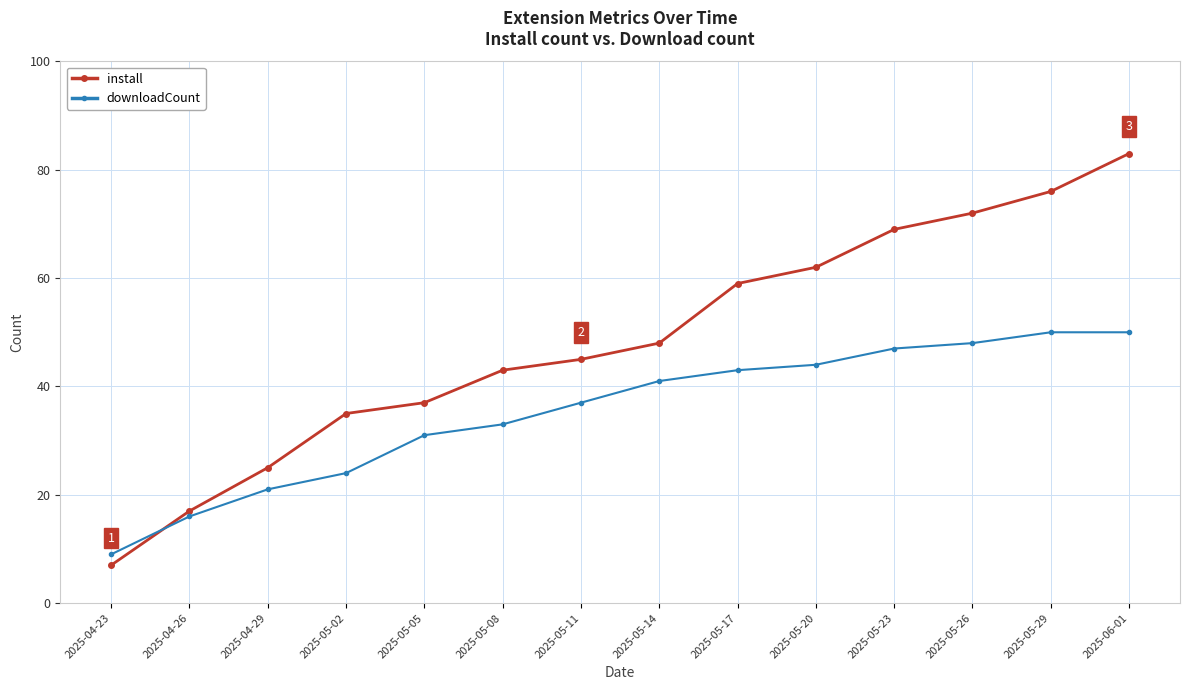

Is it true that downloadCount equals 4 at 2025-04-23?

False